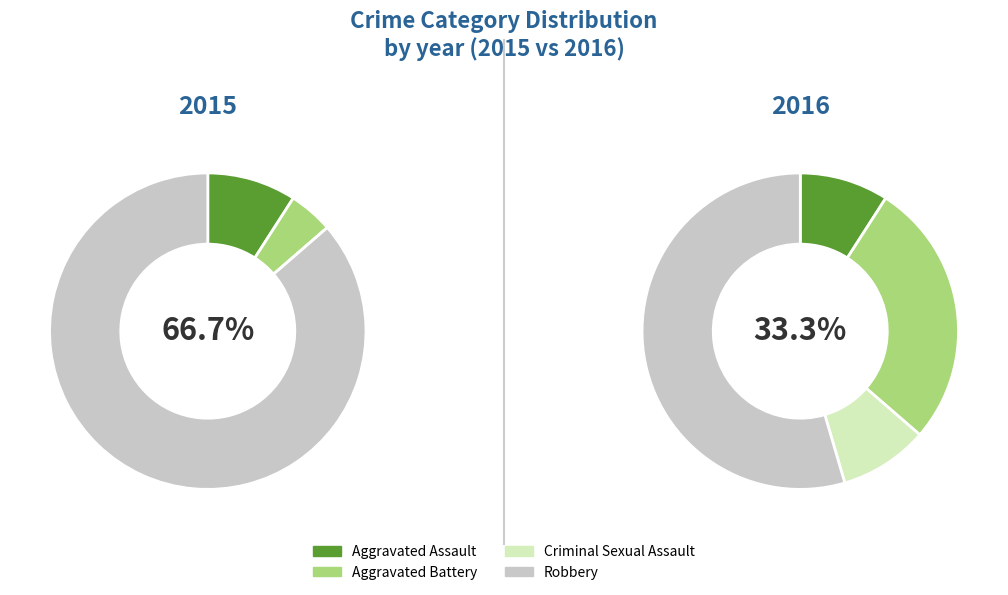

The Criminal Sexual Assault slice represents 1% of the pie. True or false?

False